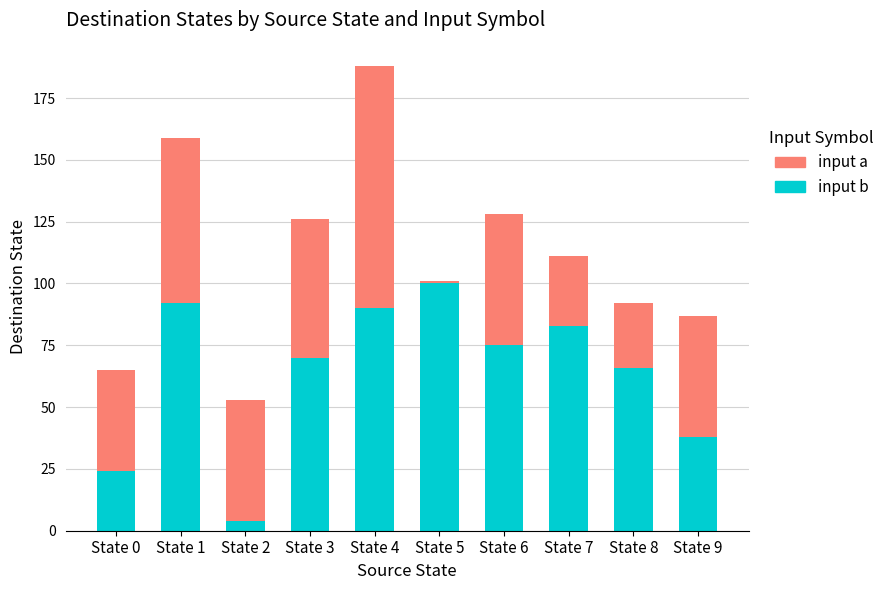

Reading right to left, list the values for the input b series.

38	66	83	75	100	90	70	4	92	24